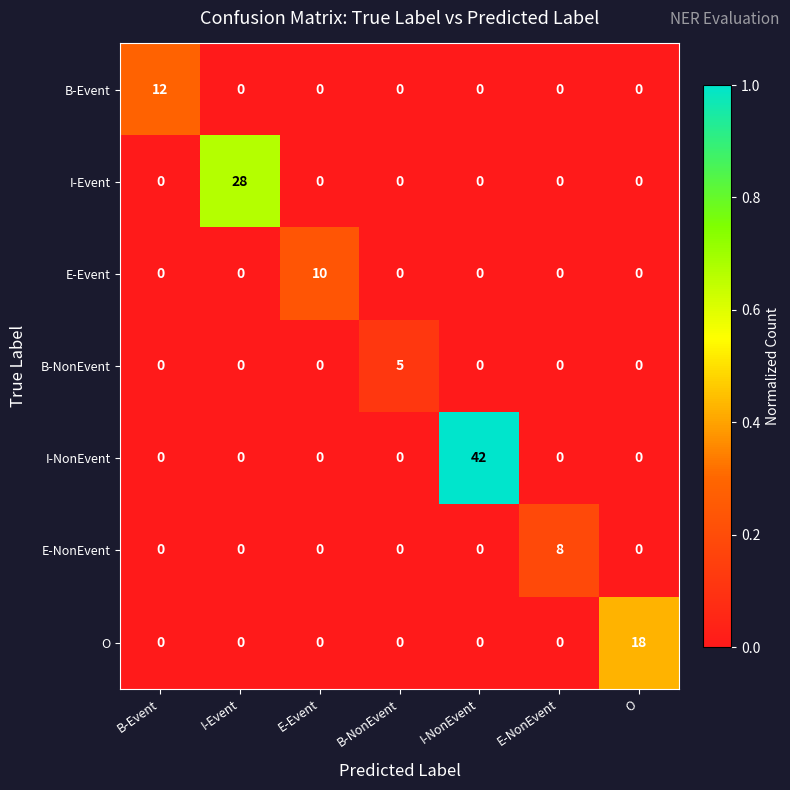

How many B-NonEvent values are between 0 and 1?

6